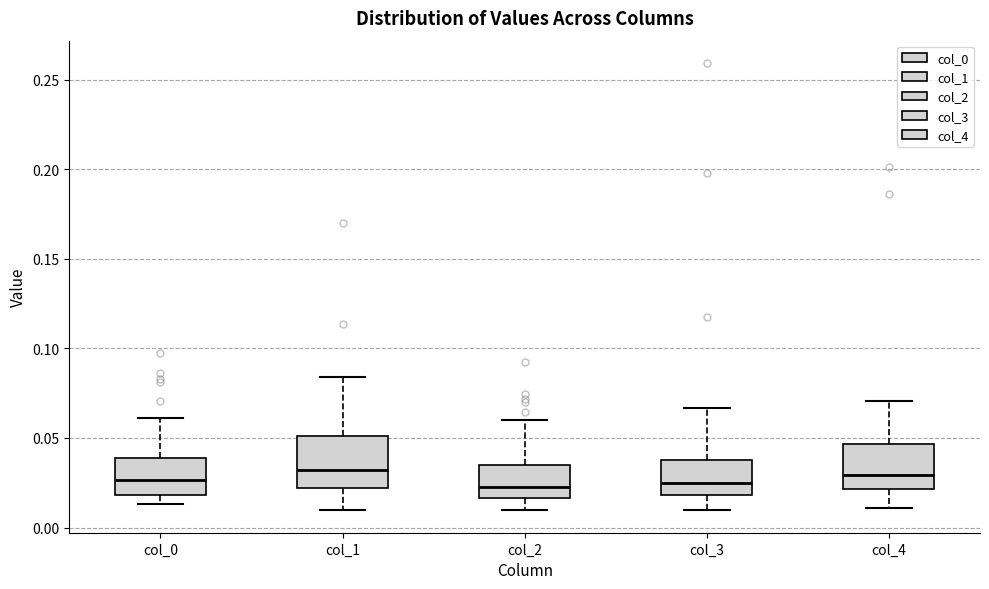

Reading left to right, transcribe this box plot: for each box, give where its median line is, the range the box spans, and where its two whiskers end, as read against the y-axis. The values are not printed on the chart, so give them approximately, as read against the axis.

col_0: median 0.025, box 0.020 to 0.040, whiskers 0.015 to 0.060
col_1: median 0.030, box 0.020 to 0.050, whiskers 0.010 to 0.085
col_2: median 0.020, box 0.015 to 0.035, whiskers 0.010 to 0.060
col_3: median 0.025, box 0.020 to 0.040, whiskers 0.010 to 0.065
col_4: median 0.030, box 0.020 to 0.045, whiskers 0.010 to 0.070